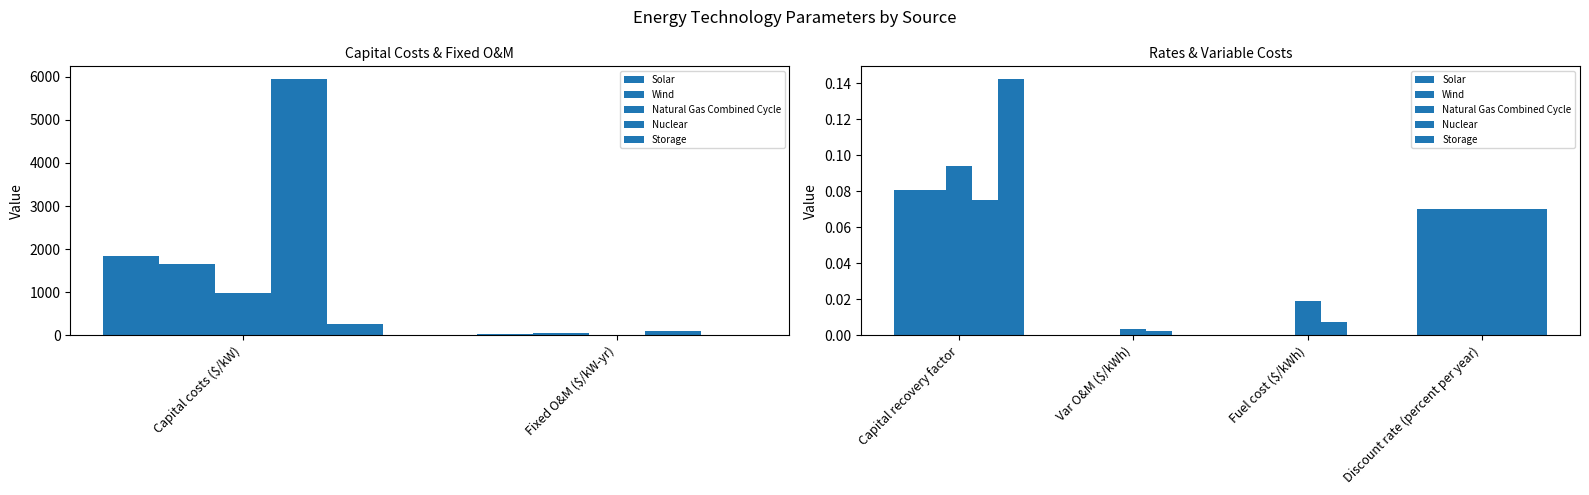

What is the difference between the maximum and minimum values in the Wind series?

0.1